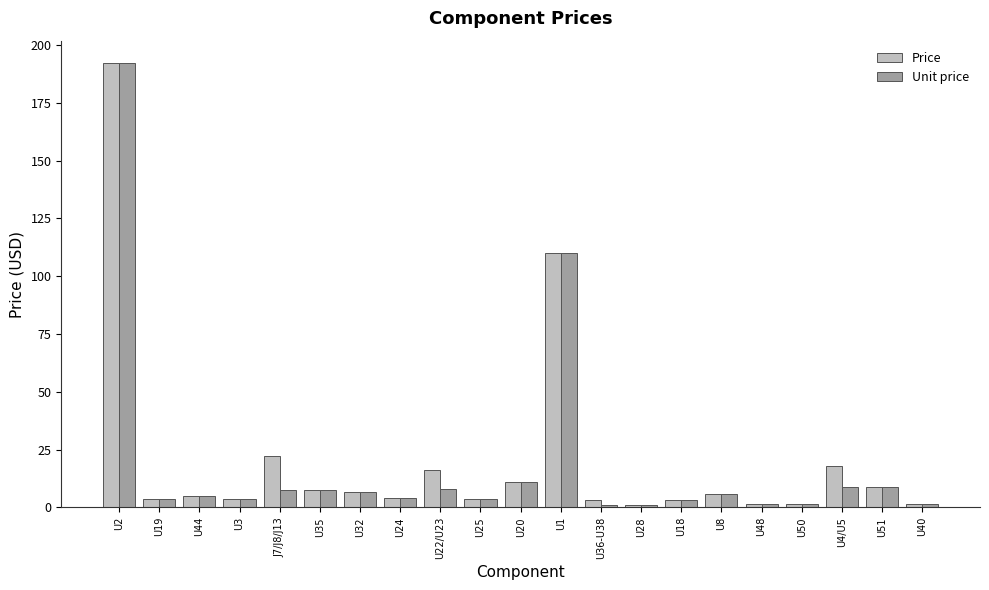

What is the total value across all series at J7/J8/J13?

29.4